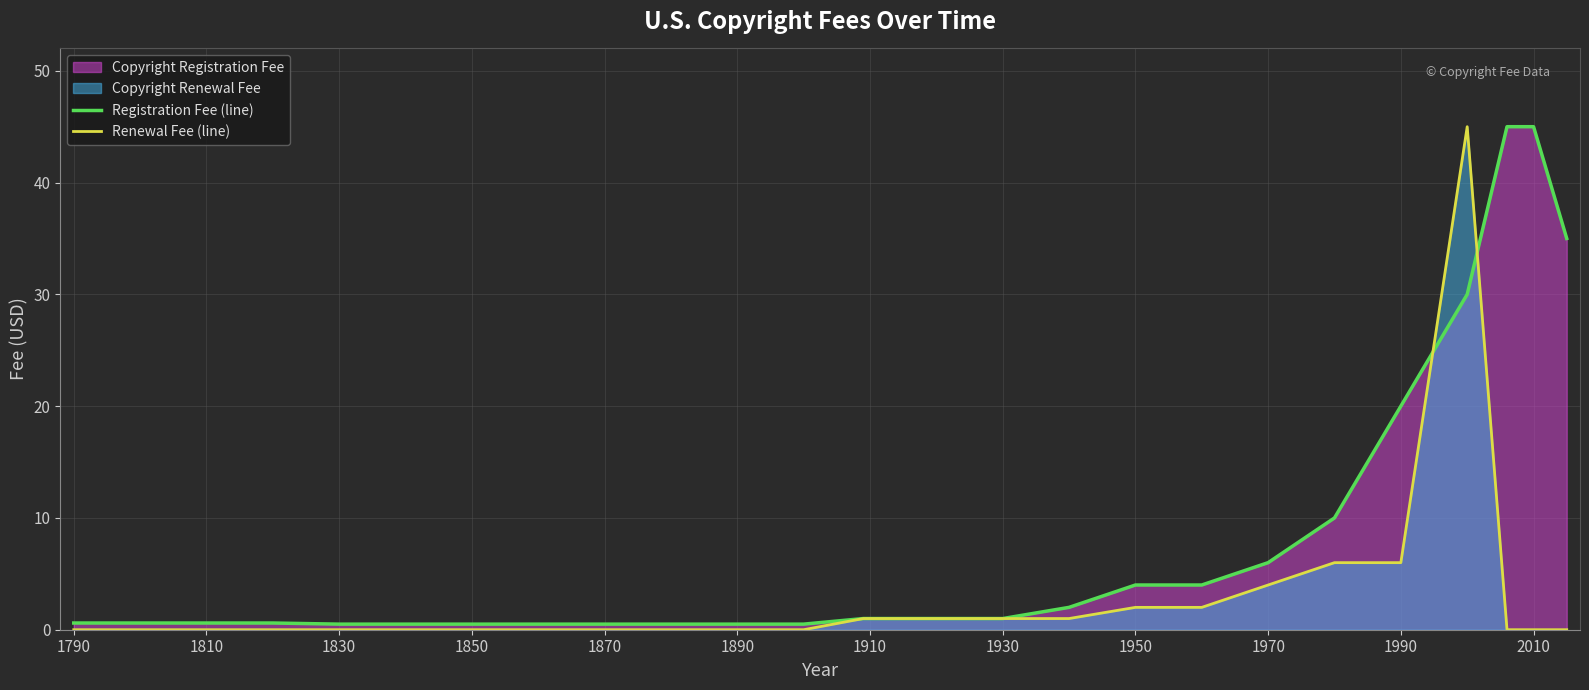

Which series has the largest total across all categories?

Registration Fee (line)